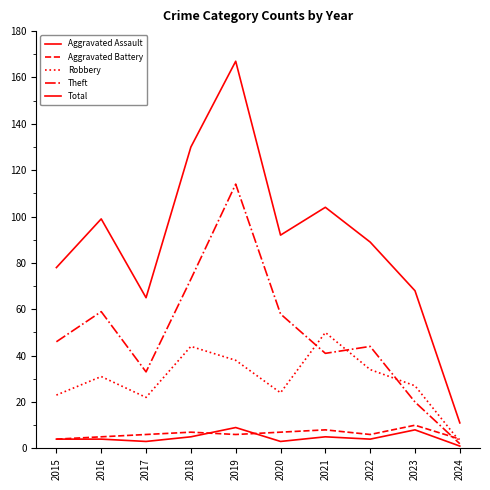

What is the sum of the Aggravated Battery values at 2016 and 2024?

9